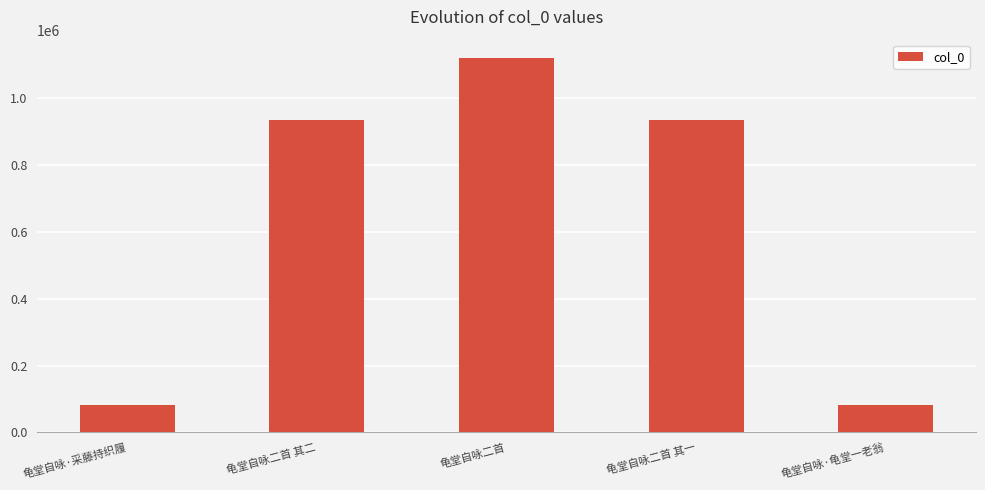

What is the value of the 1st bar from the left?

81388